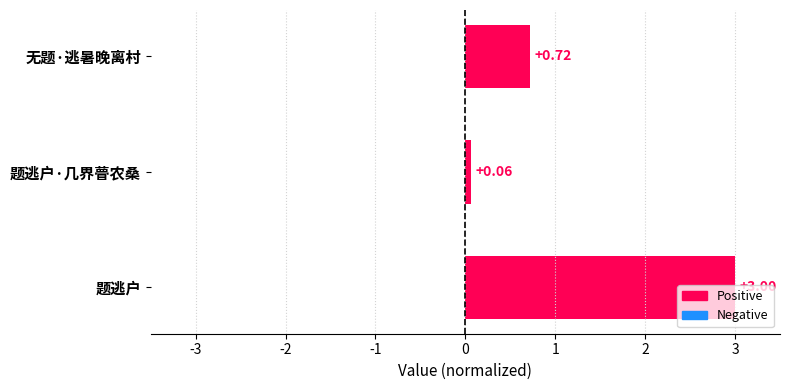

Rank the categories by value from highest to lowest.

题逃户, 无题·逃暑晚离村, 题逃户·几界瞢农桑